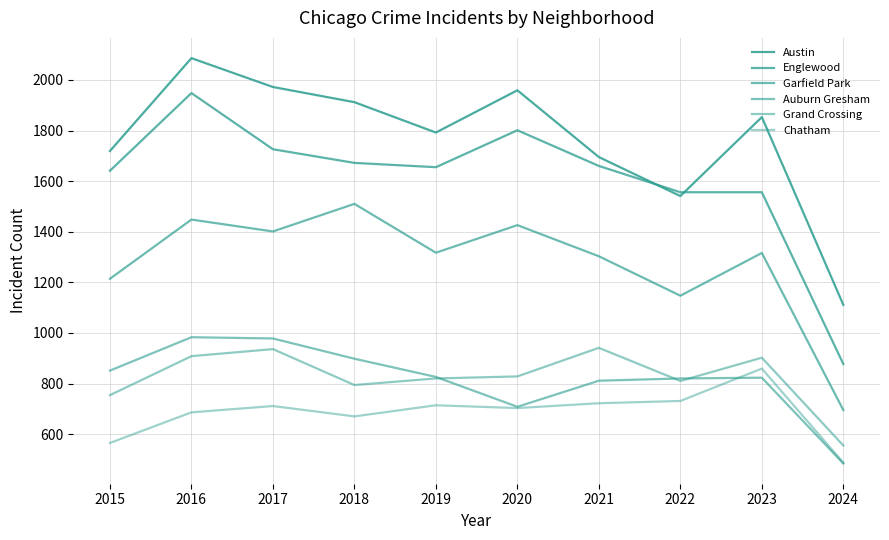

How many categories are shown in the chart?

10